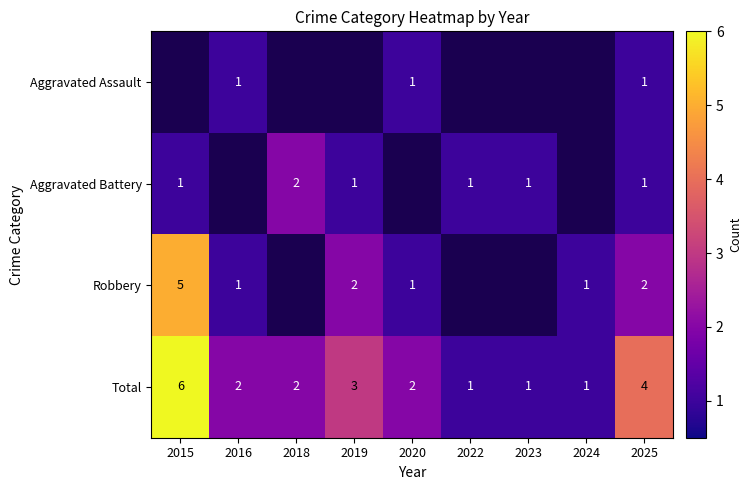

Read the Total value at 2019.

3